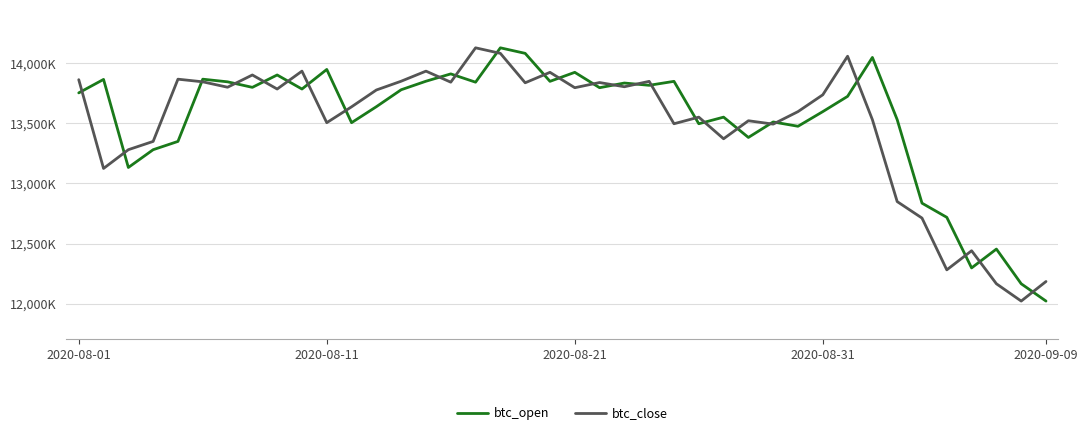

True or false: btc_close and btc_open intersect in this chart.

True